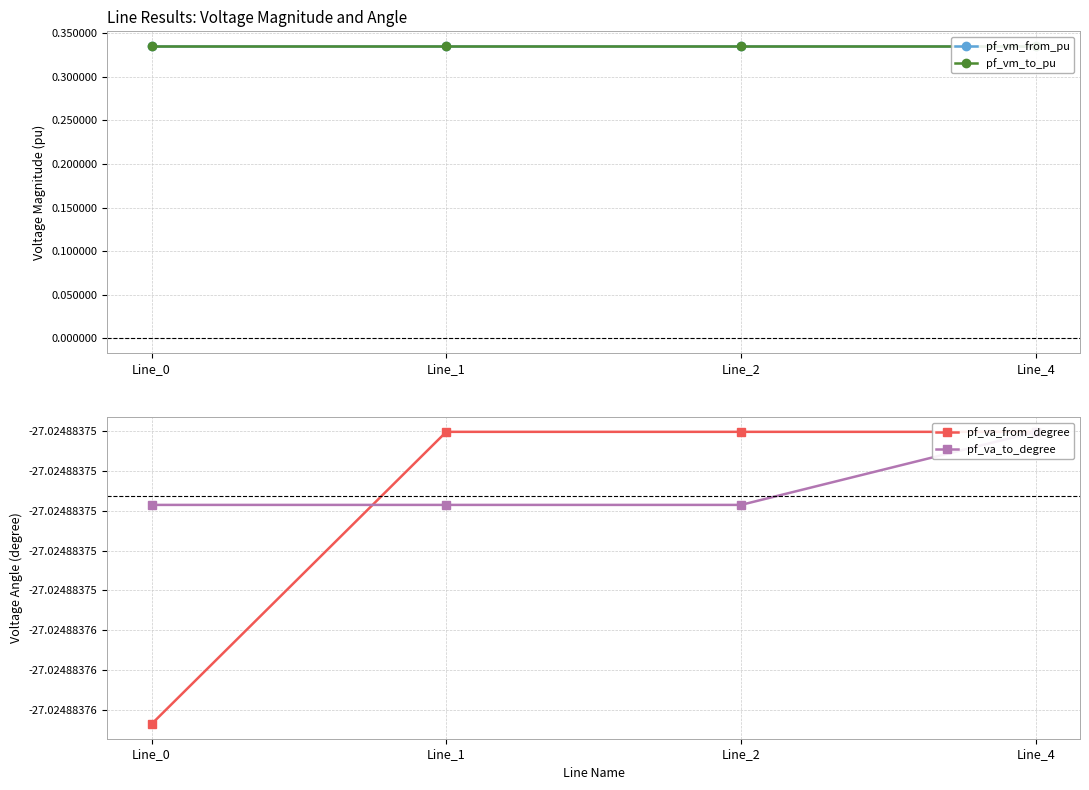

What is the total value across all series at Line_2?

-53.4